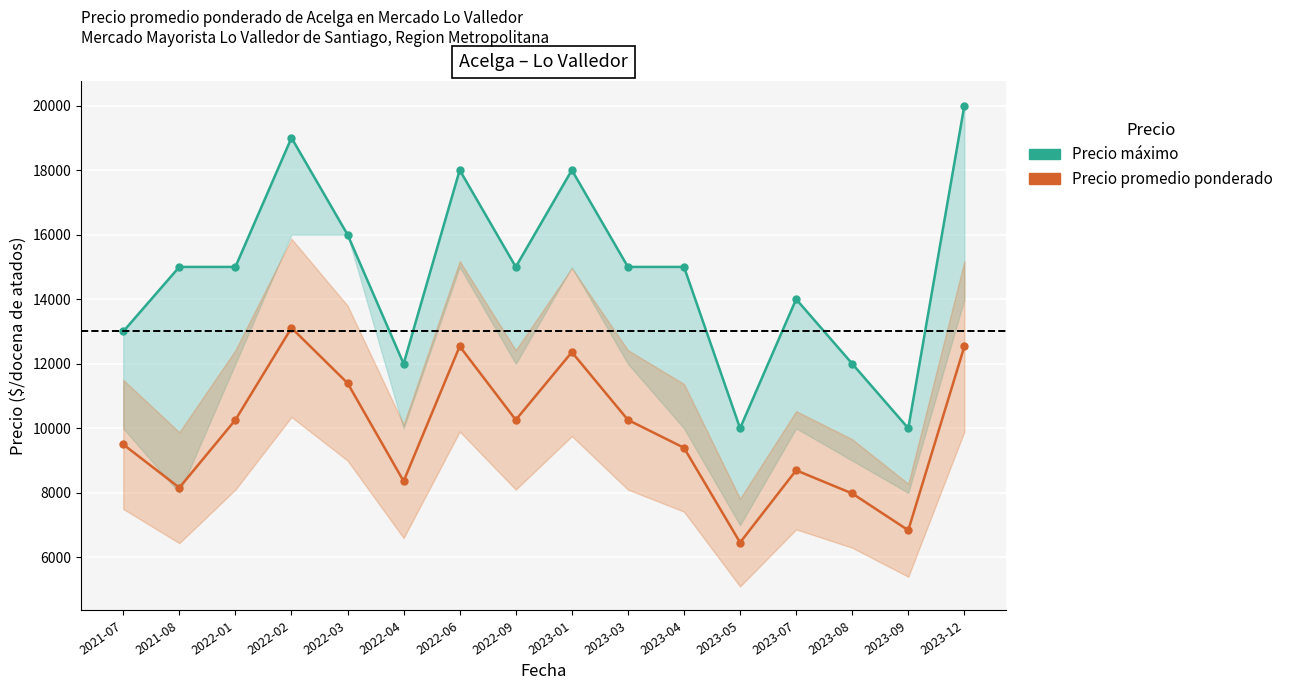

The Precio promedio ponderado series shows 6840.0 at 2023-09. True or false?

True